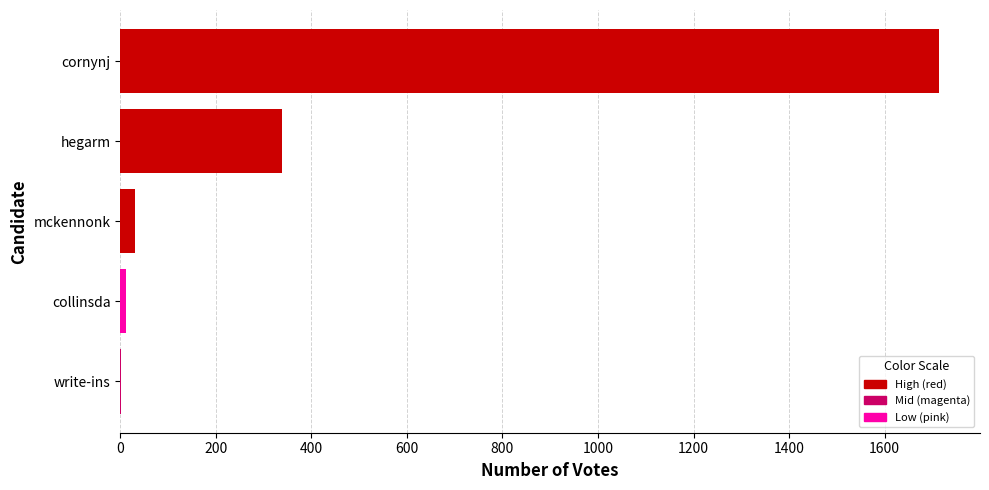

Does the chart contain stacked bars?

No